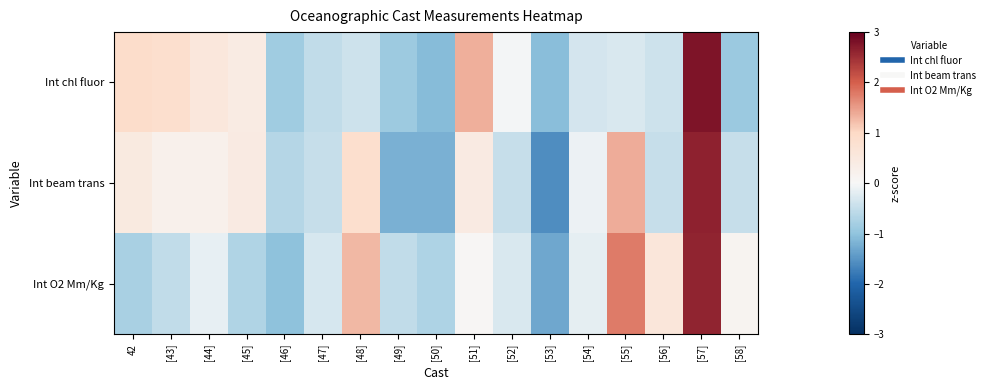

Reading left to right, extract all data points from this chart.

Int chl fluor: 42=0.9	[43]=0.8	[44]=0.5	[45]=0.4	[46]=-0.9	[47]=-0.5	[48]=-0.4	[49]=-0.9	[50]=-1.1	[51]=1.4	[52]=-0.0	[53]=-1.1	[54]=-0.3	[55]=-0.3	[56]=-0.4	[57]=2.8	[58]=-0.9
Int beam trans: 42=0.4	[43]=0.3	[44]=0.3	[45]=0.4	[46]=-0.7	[47]=-0.5	[48]=0.8	[49]=-1.2	[50]=-1.2	[51]=0.4	[52]=-0.5	[53]=-1.6	[54]=-0.1	[55]=1.4	[56]=-0.5	[57]=2.6	[58]=-0.5
Int O2 Mm/Kg: 42=-0.8	[43]=-0.5	[44]=-0.2	[45]=-0.7	[46]=-1.0	[47]=-0.3	[48]=1.3	[49]=-0.5	[50]=-0.7	[51]=0.1	[52]=-0.3	[53]=-1.3	[54]=-0.2	[55]=1.8	[56]=0.6	[57]=2.6	[58]=0.1